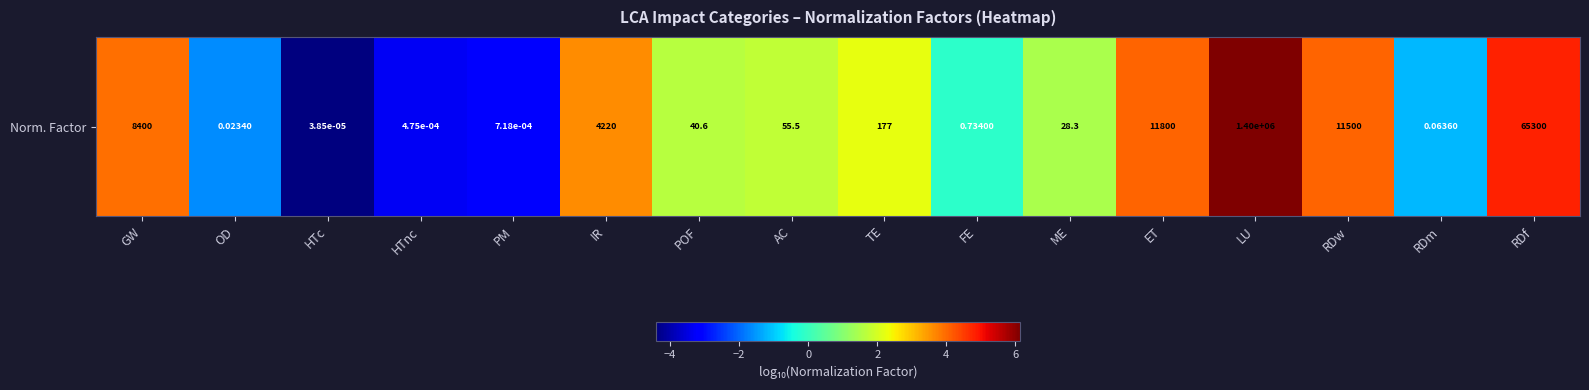

Is it true that the value at RDm is -0.5?

False